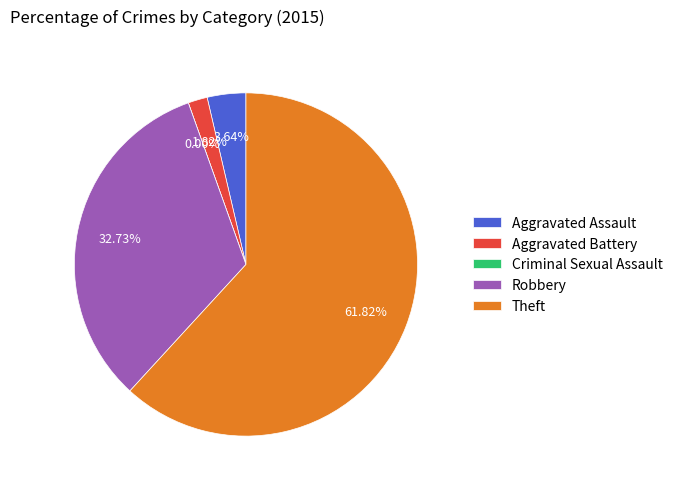

To the nearest percent, what is the average slice percentage?

20%